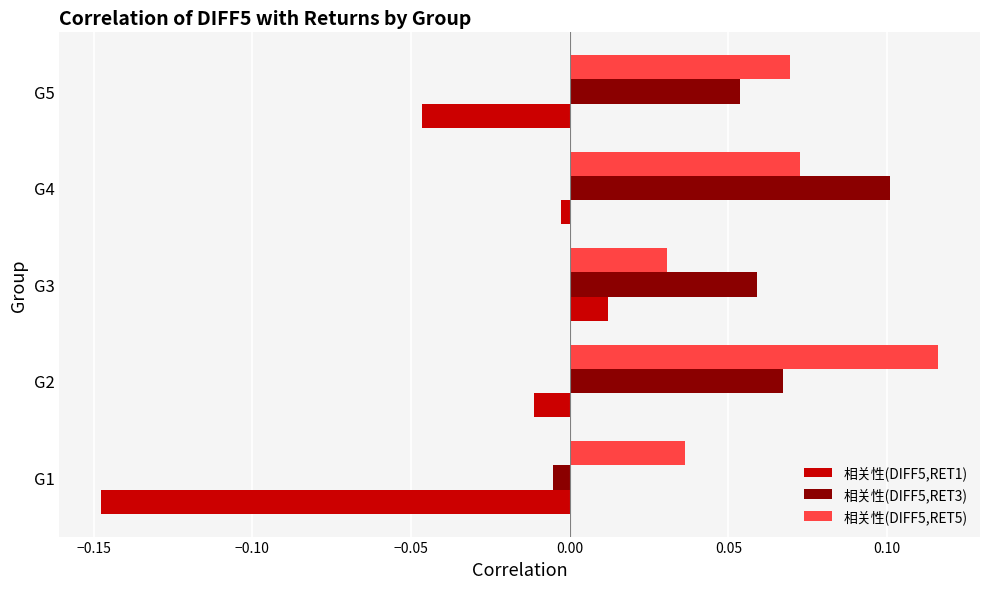

True or false: 相关性(DIFF5,RET3) has a value of 0.1 at G2.

True